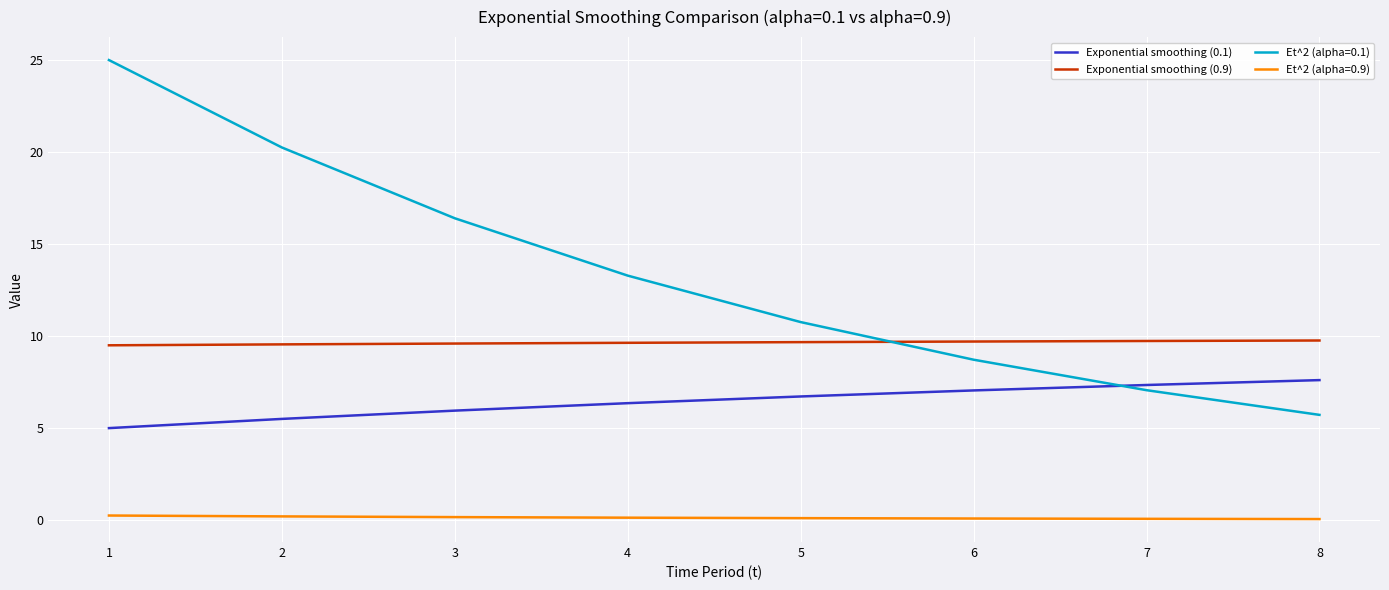

Which series has the widest spread of values?

Et^2 (alpha=0.1)